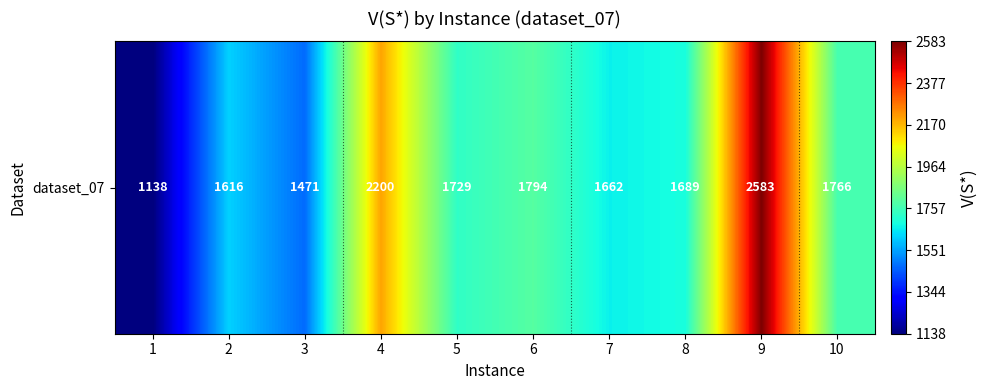

List the labels in order of value, largest first.

9, 4, 6, 10, 5, 8, 7, 2, 3, 1